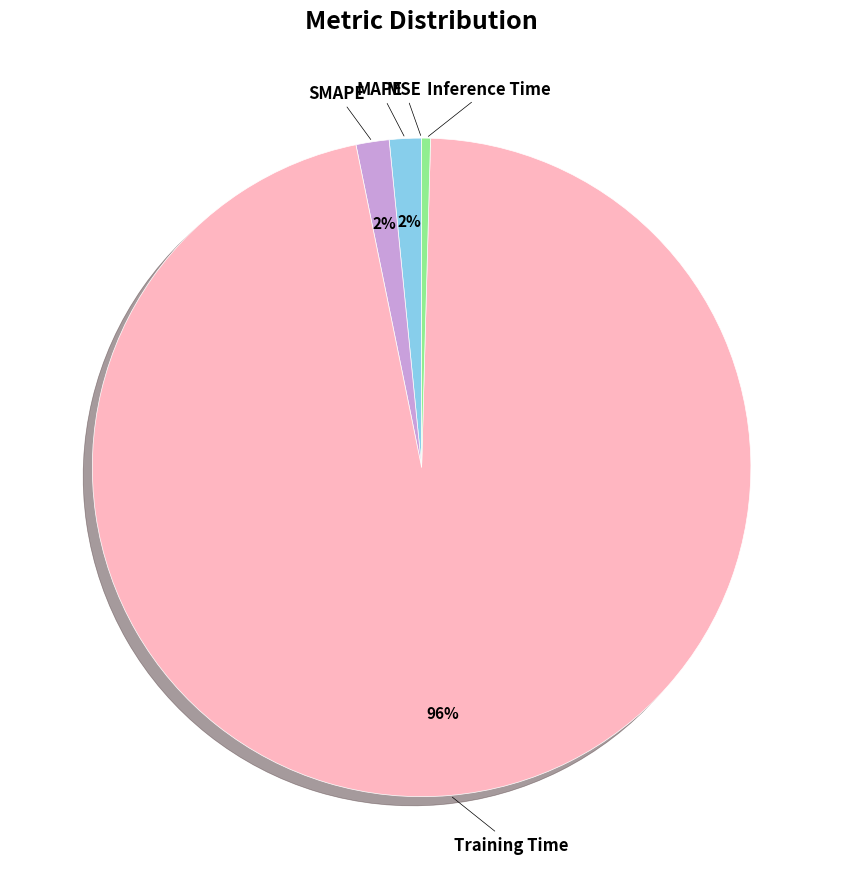

Does any single category account for the majority?

Yes